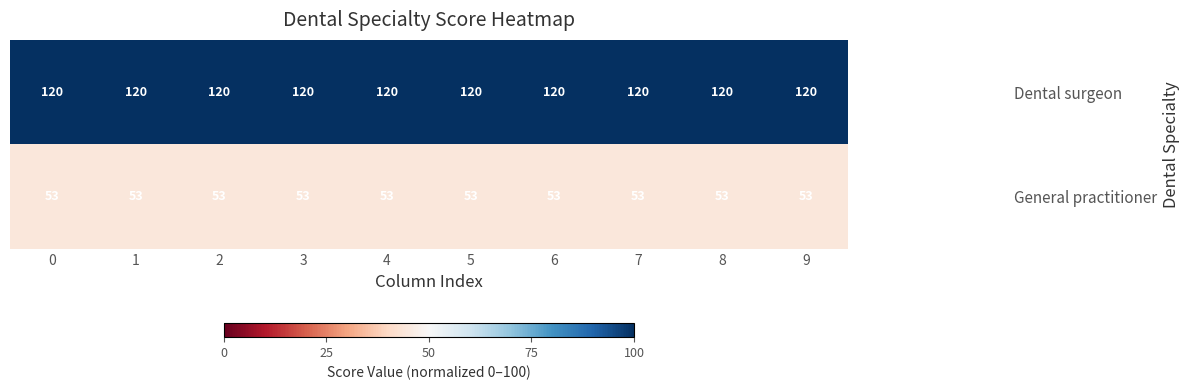

What is the total value across all series at 9?

173